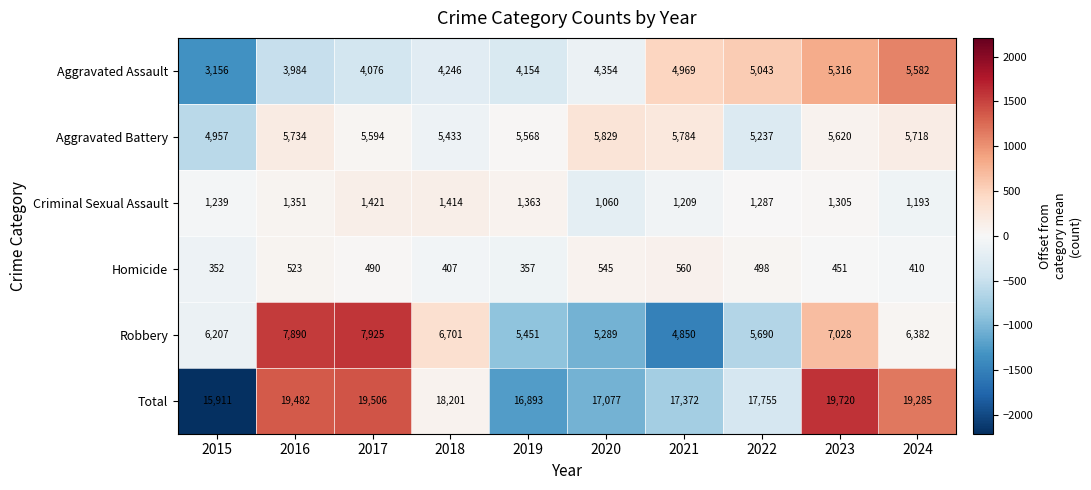

At which category is the sum across all series the highest?

2023